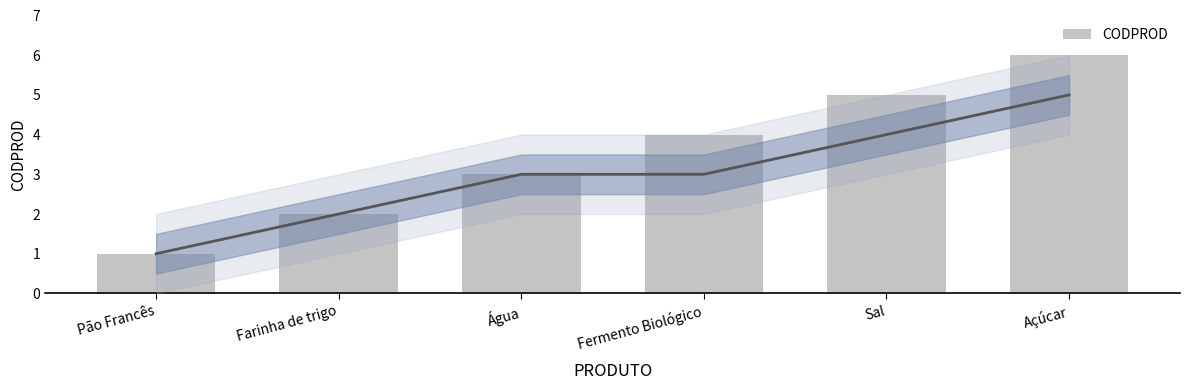

What is the value of the 6th bar from the left?

6